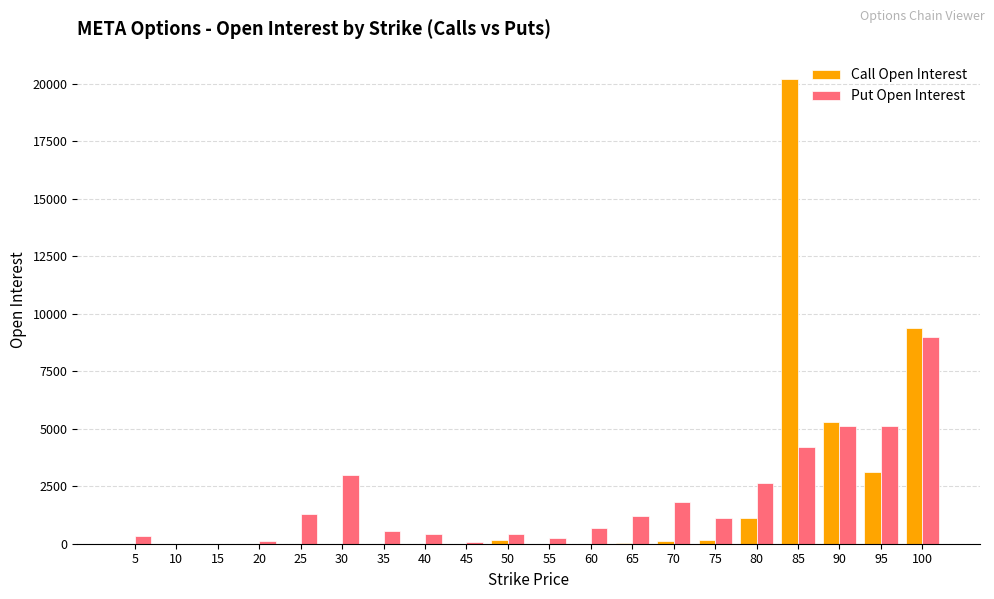

Which series changed the most between 5 and 65?

Put Open Interest